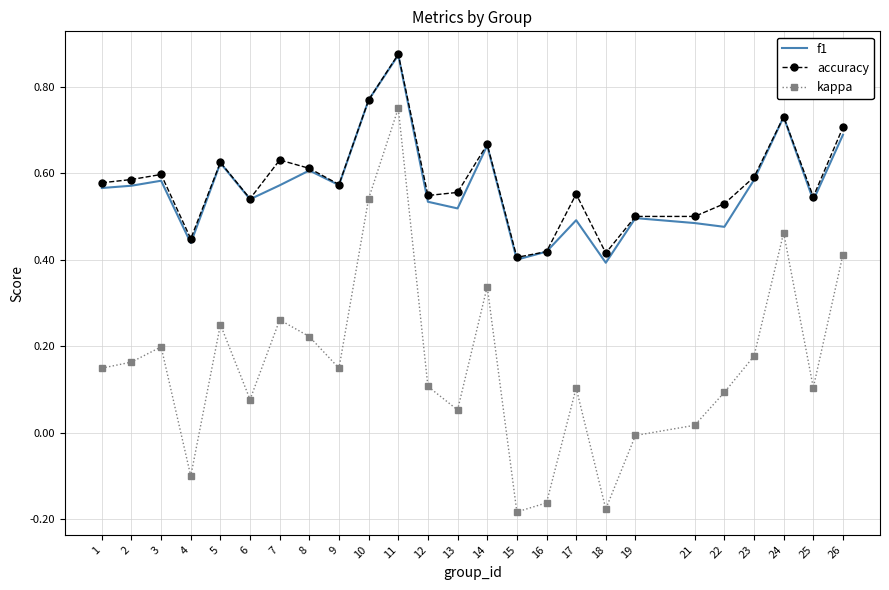

The value of kappa at 25 is 0.1. True or false?

True